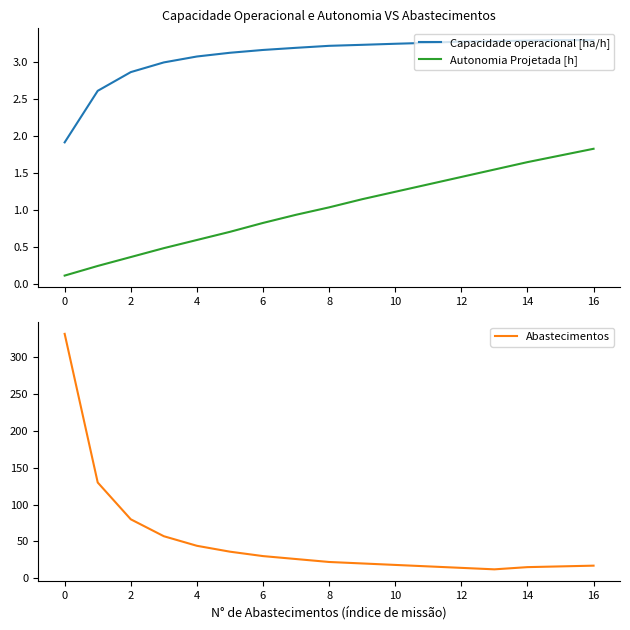

True or false: Abastecimentos and Capacidade operacional [ha/h] intersect in this chart.

False